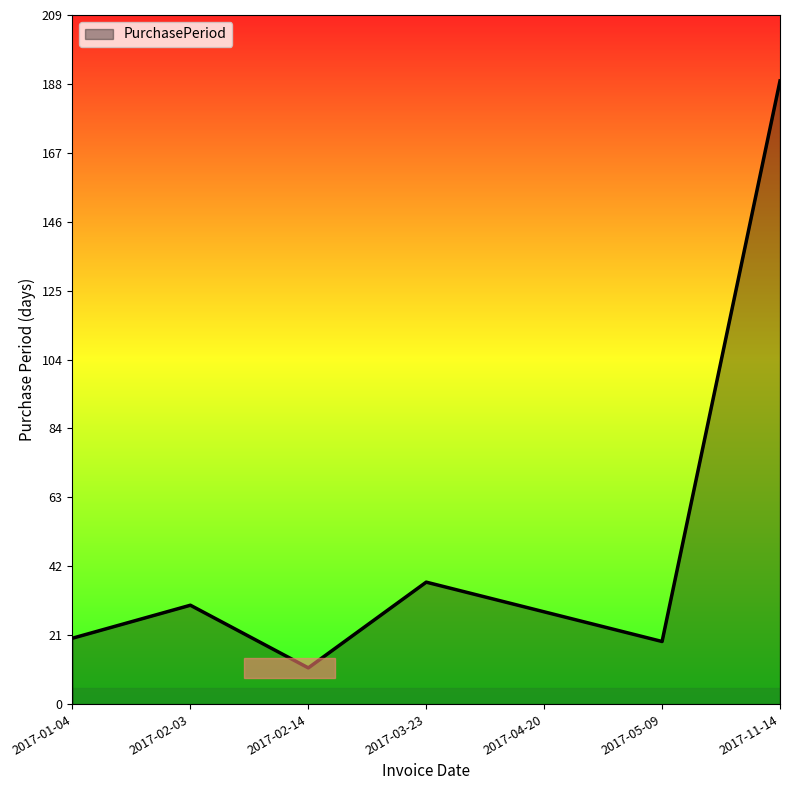

True or false: the data shows 27 at 2017-05-09.

False